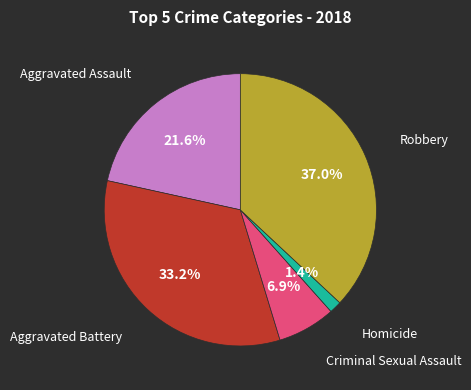

Is there any slice that represents more than half of the pie?

No